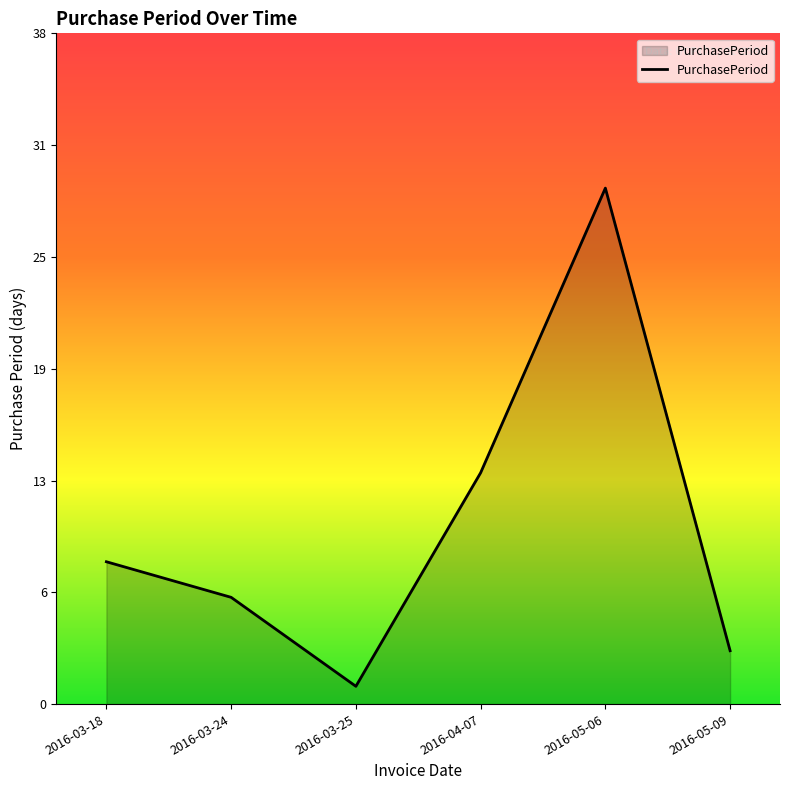

Reading right to left, what are all the values shown in this chart?

3	29	13	1	6	8